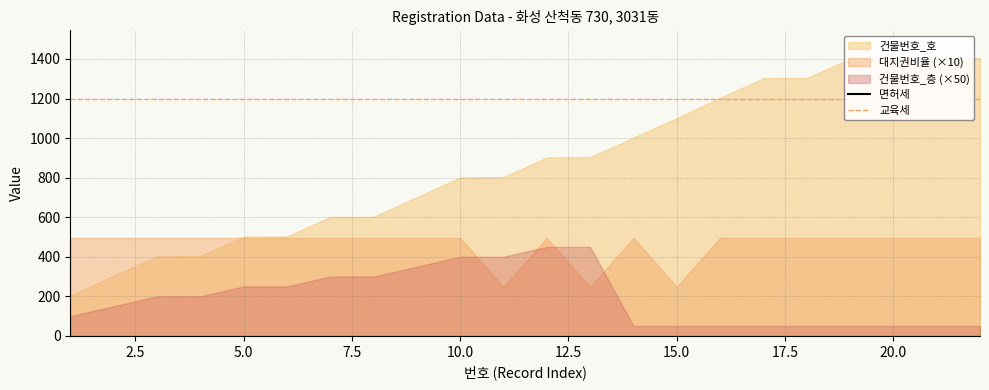

True or false: 교육세 and 면허세 intersect in this chart.

False